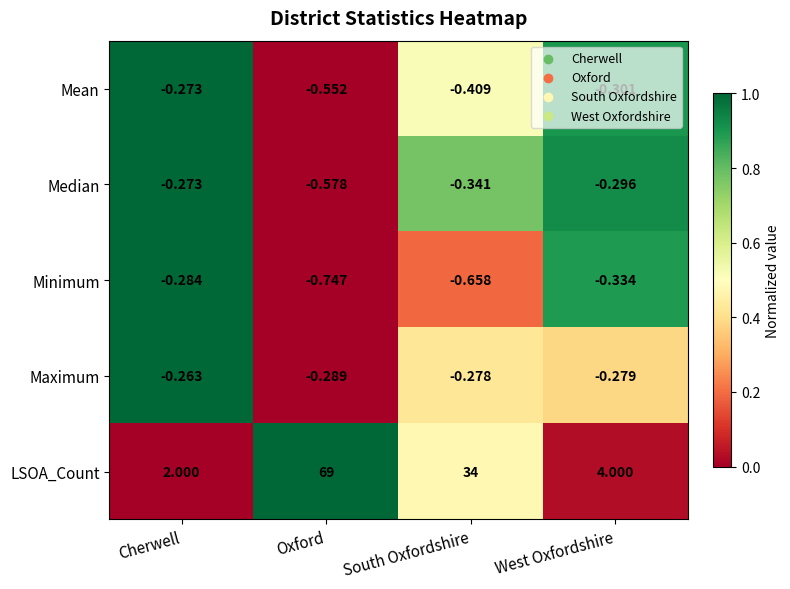

At which category is the sum across all series the highest?

Oxford